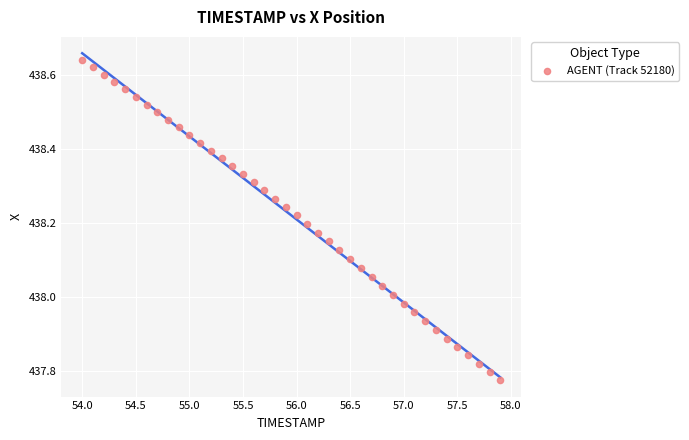

What is the range of X values (max minus min)?

3.9